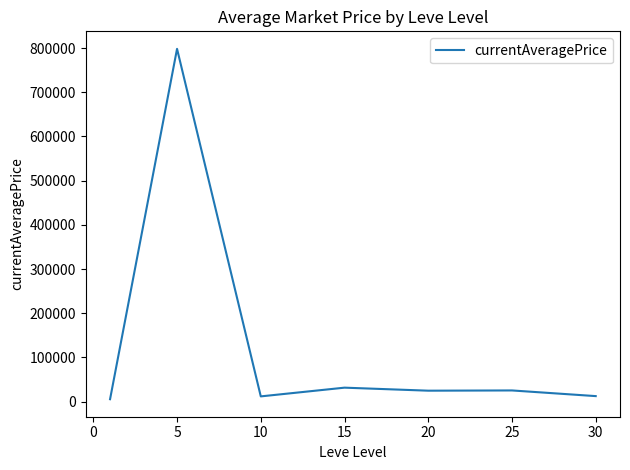

What is the average value?

129942.8